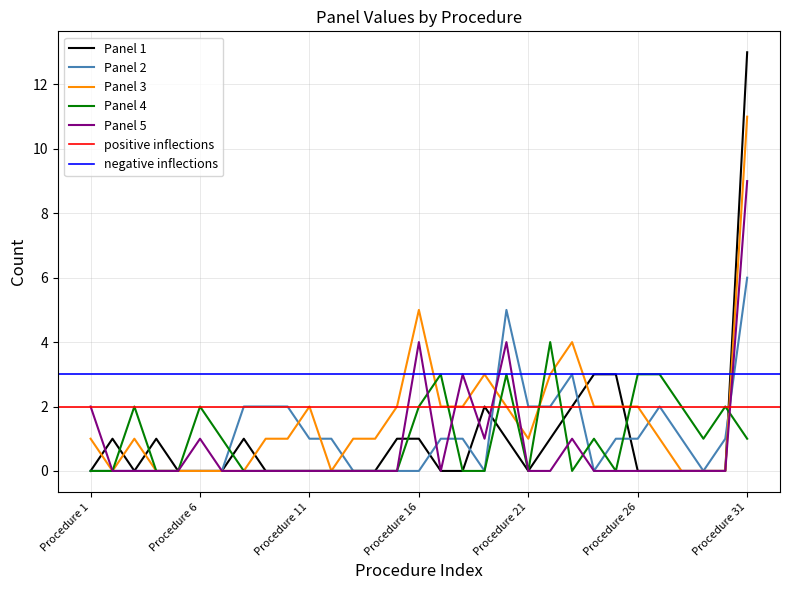

Is it true that Panel 4 equals 2 at Procedure 2?

False